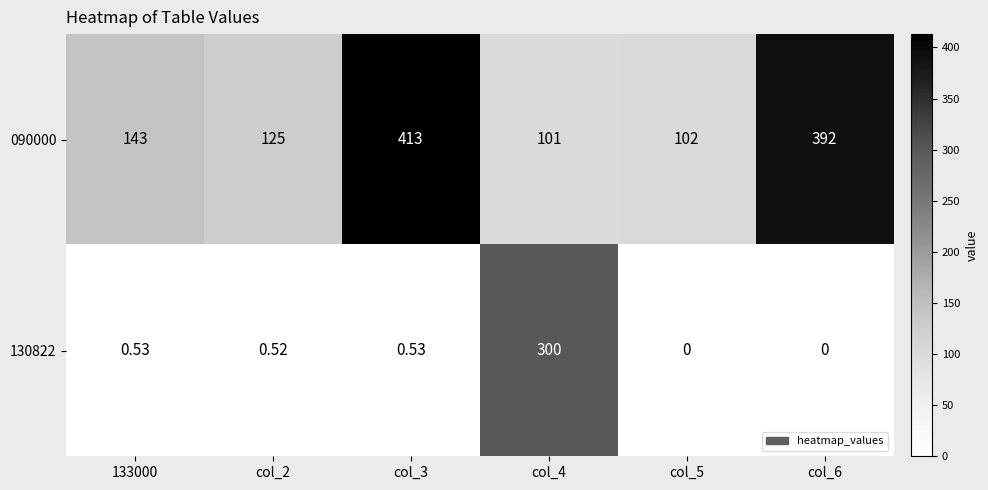

What is the greatest value displayed?

413.0